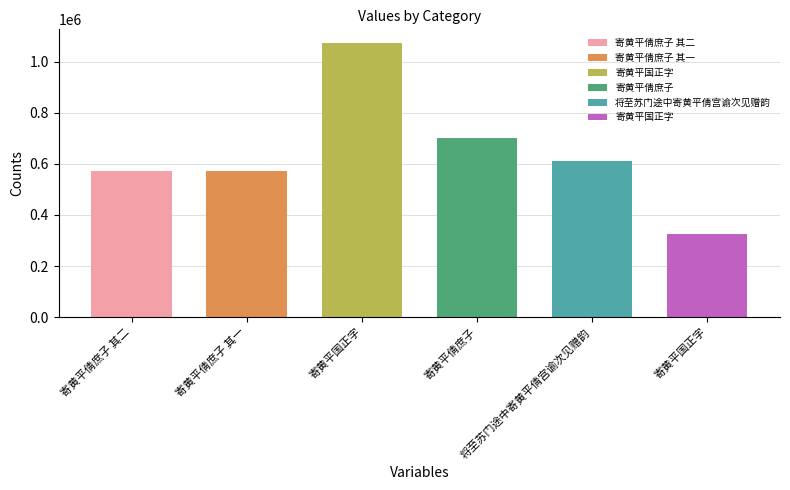

Reading right to left, transcribe all the data shown in this chart.

寄黄平国正字=324118	将至苏门途中寄黄平倩宫谕次见赠韵=609301	寄黄平倩庶子=699428	寄黄平国正字=1072665	寄黄平倩庶子 其一=572835	寄黄平倩庶子 其二=572836